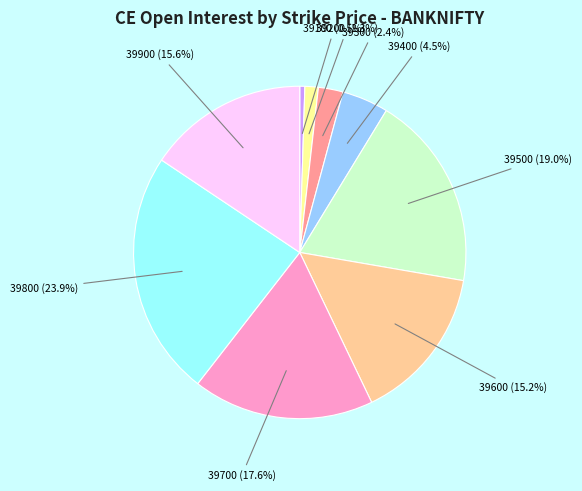

Is there any slice that represents more than half of the pie?

No